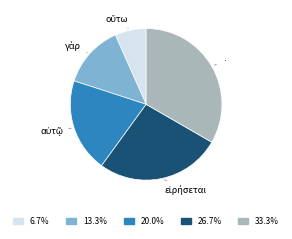

Does any single category account for the majority?

No